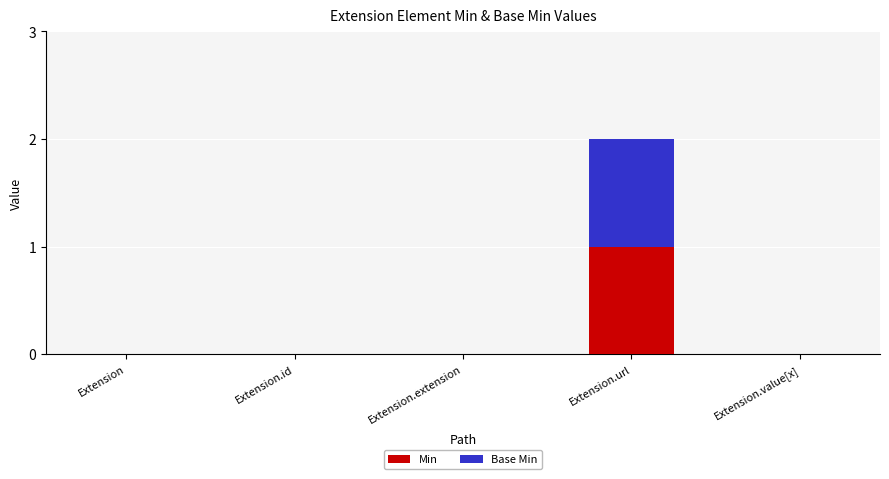

Does the chart contain stacked bars?

Yes